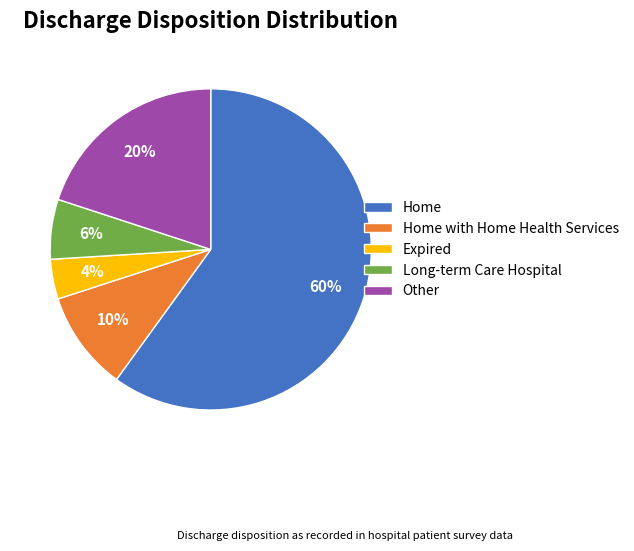

To the nearest percent, what is the difference between the Other and Home slice percentages?

40%